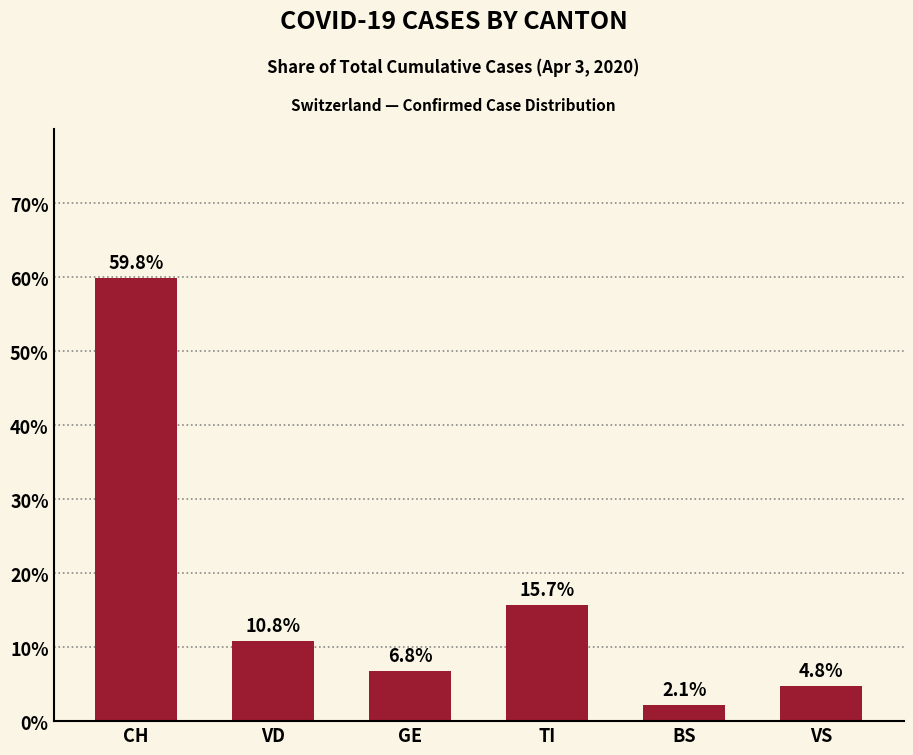

Rank the categories by value from highest to lowest.

CH, TI, VD, GE, VS, BS